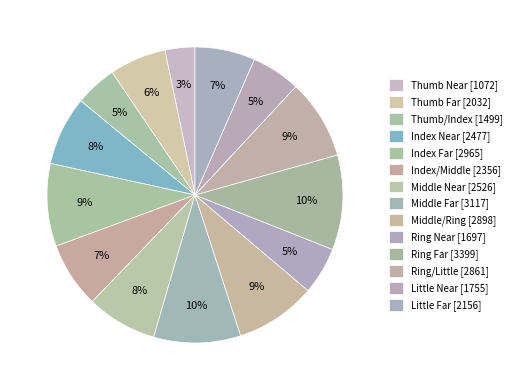

Approximately how many times larger is the value at Ring Near compared to Little Near?

1.0